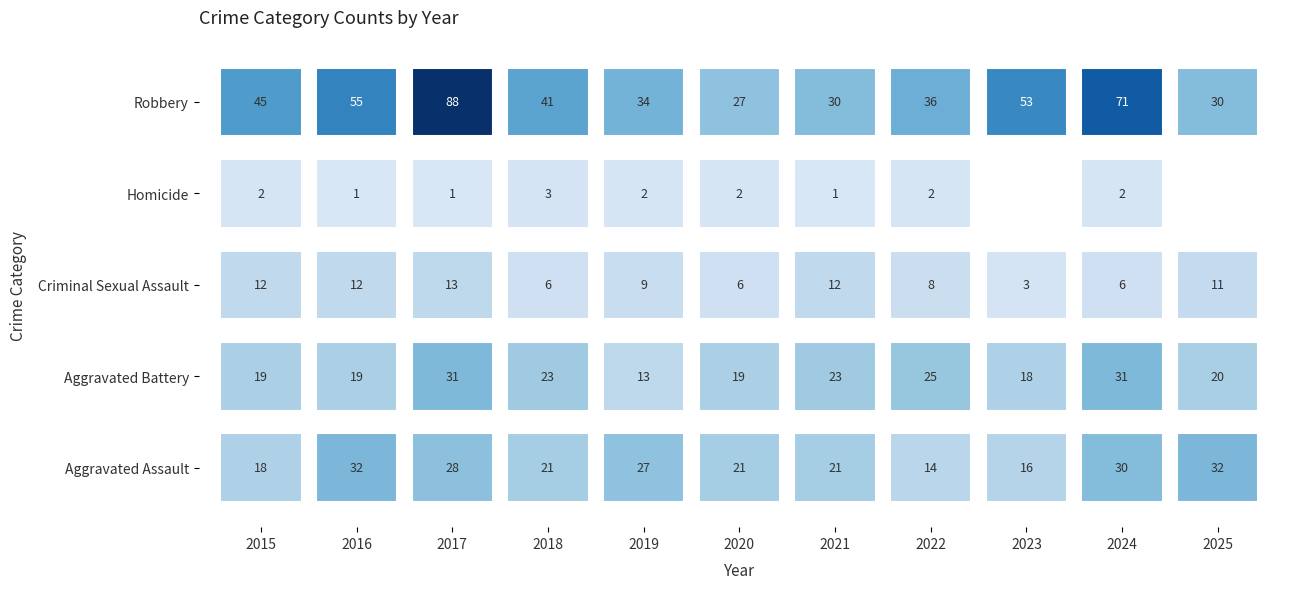

What is the spread (max minus min) of values at 2023?

53